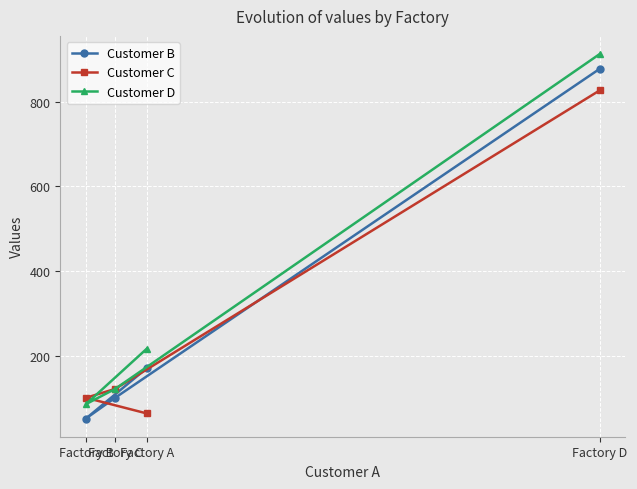

True or false: Customer B has a value of 185 at Factory D.

False